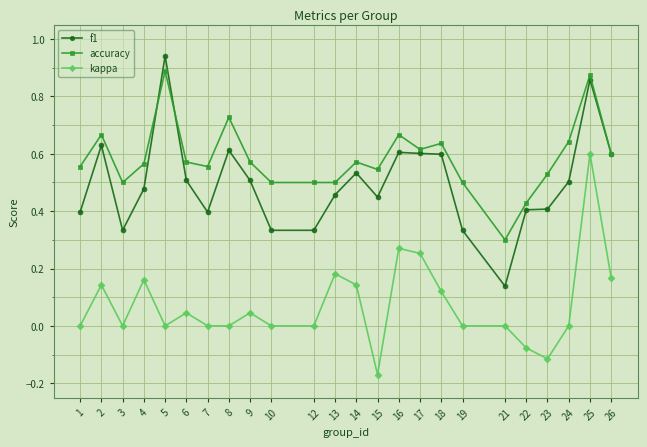

Rank the series by their average value, from highest to lowest.

accuracy, f1, kappa